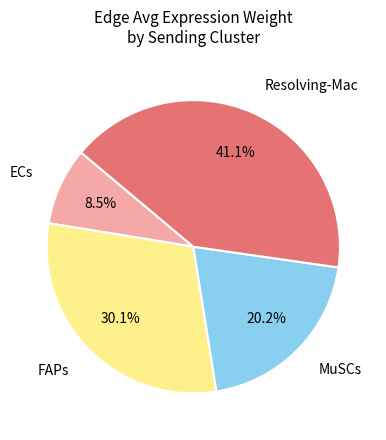

Is there a majority slice in this chart?

No